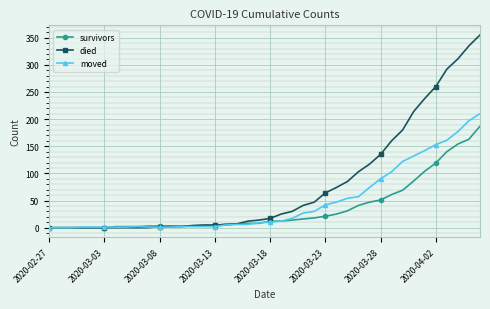

What is the difference between the second highest and second lowest values in the moved series?

197